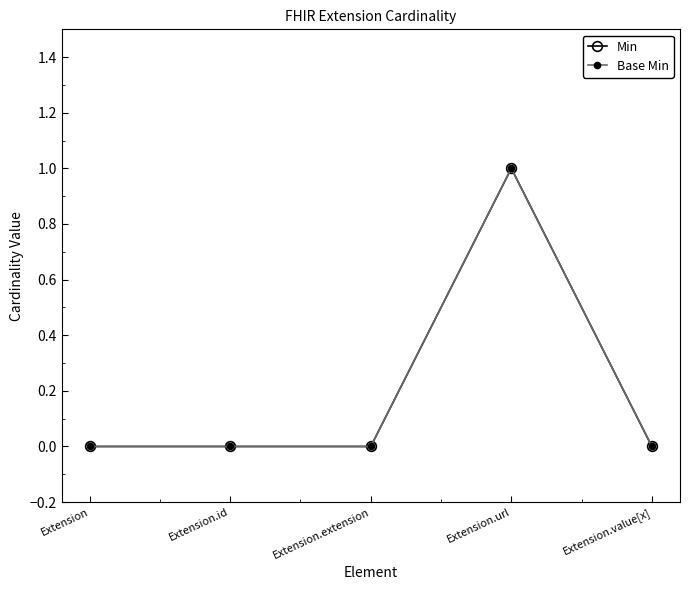

What are all the series names shown in the legend?

Min, Base Min